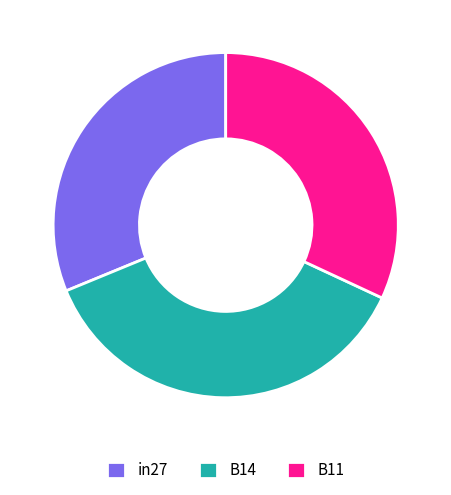

Does any single category account for the majority?

No